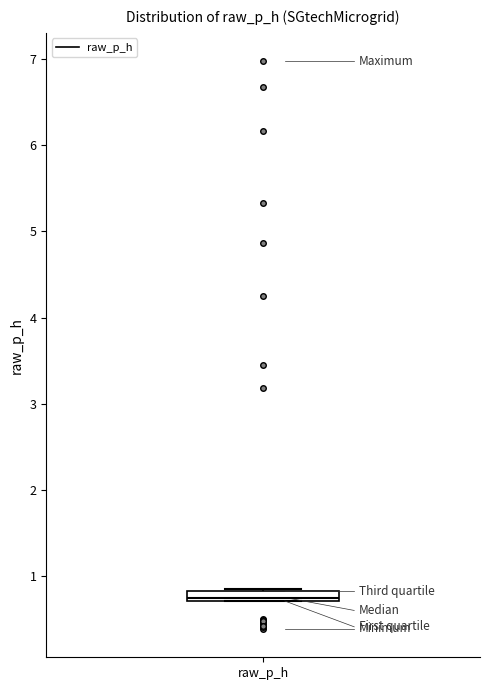

Where is the upper edge of the box for raw_p_h on the y-axis? The values are not printed on the chart, so give them approximately, as read against the axis.

0.8